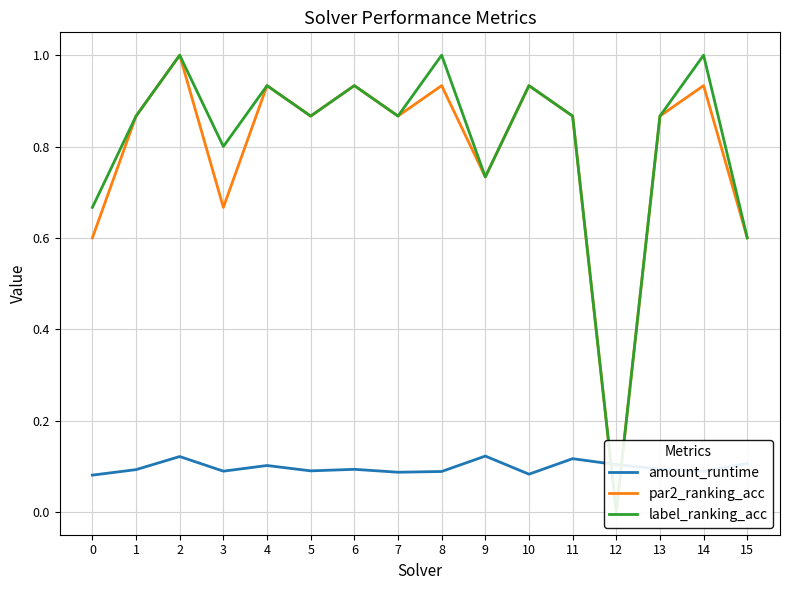

At how many categories does at least one series exceed 0?

16